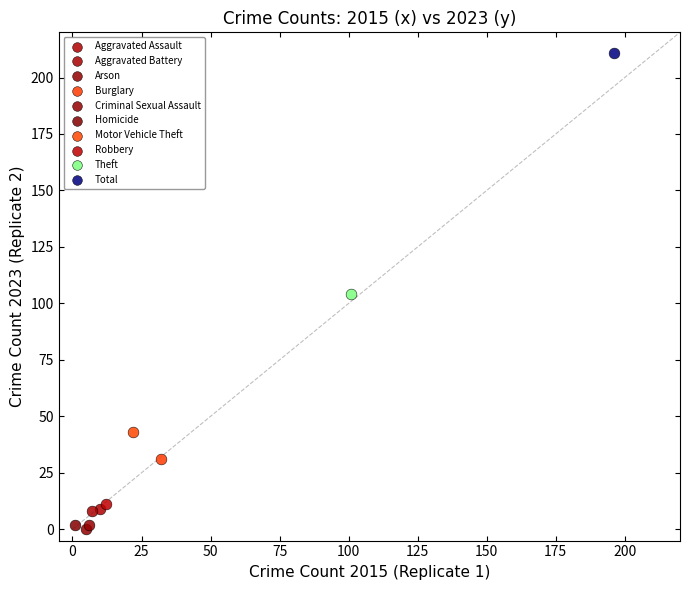

Which series reaches the maximum Y coordinate?

Total